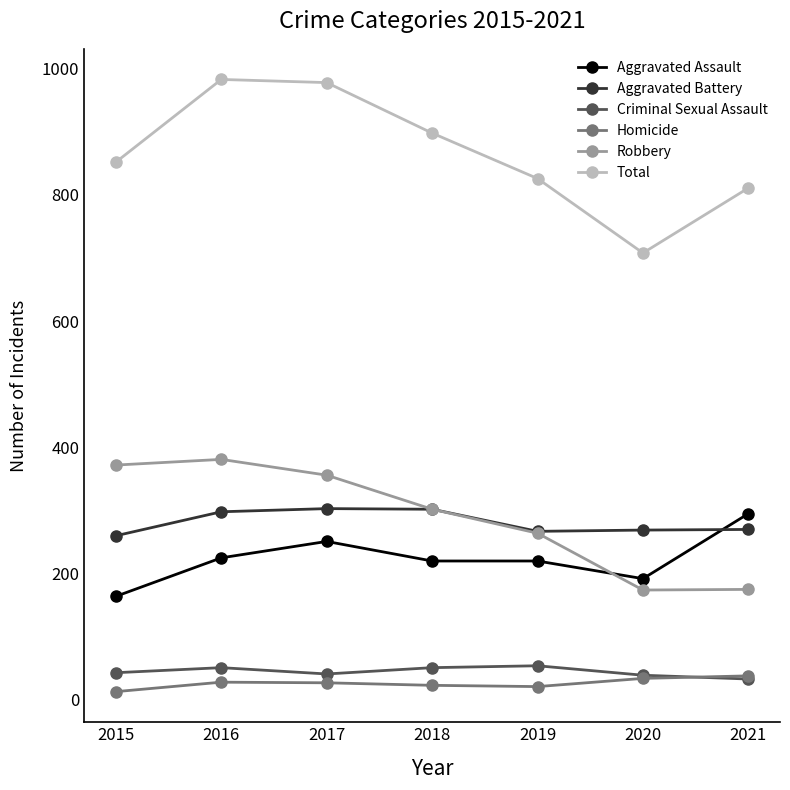

True or false: Aggravated Assault and Total cross at least once.

False